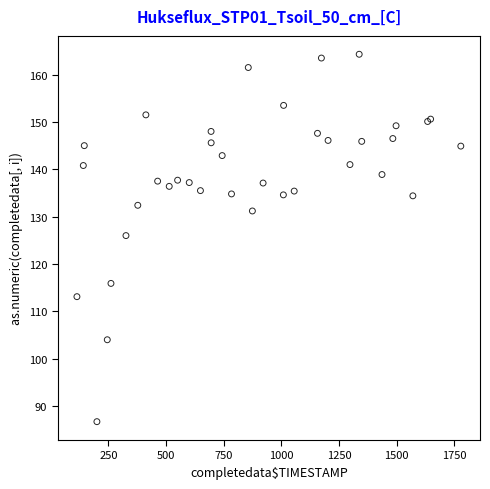

What Y value in the scatter plot is closest to 125?

126.0